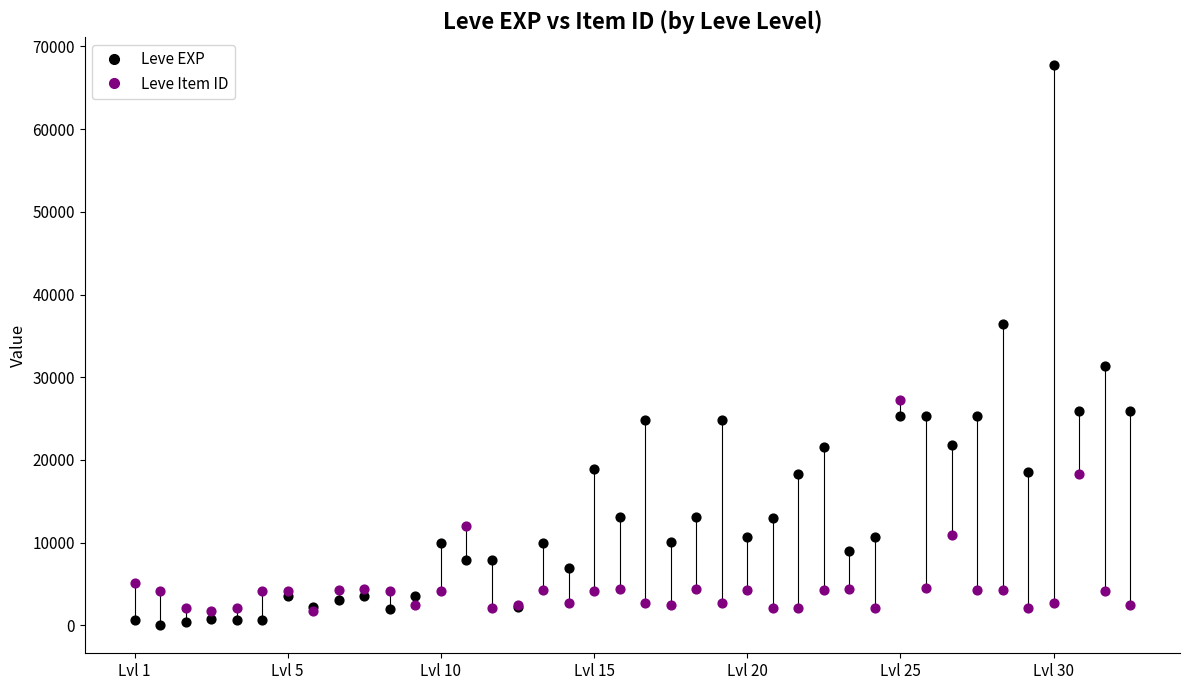

Which series reaches the maximum Y coordinate?

Leve EXP